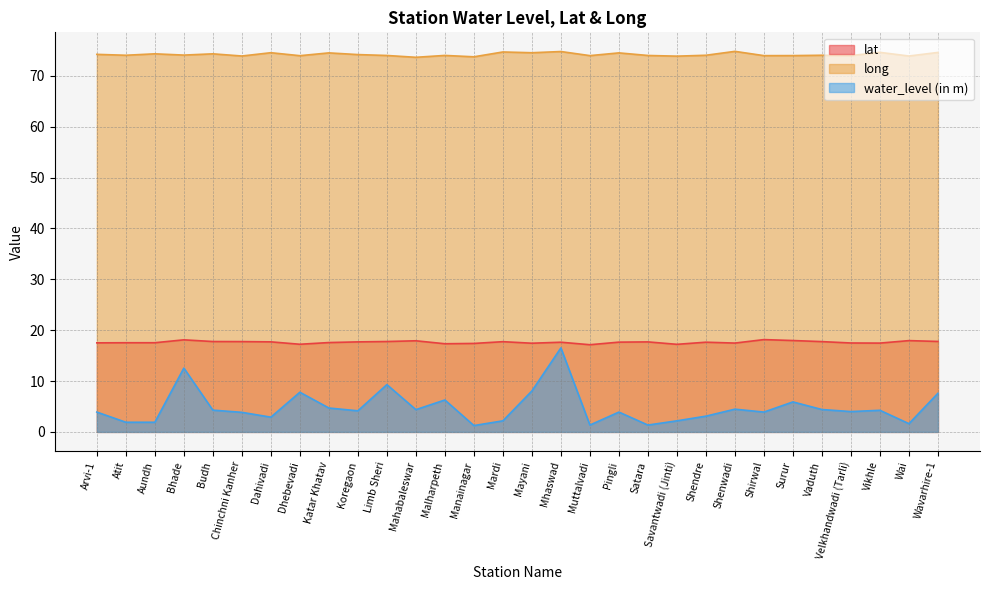

What is the maximum value shown in the chart?

74.8